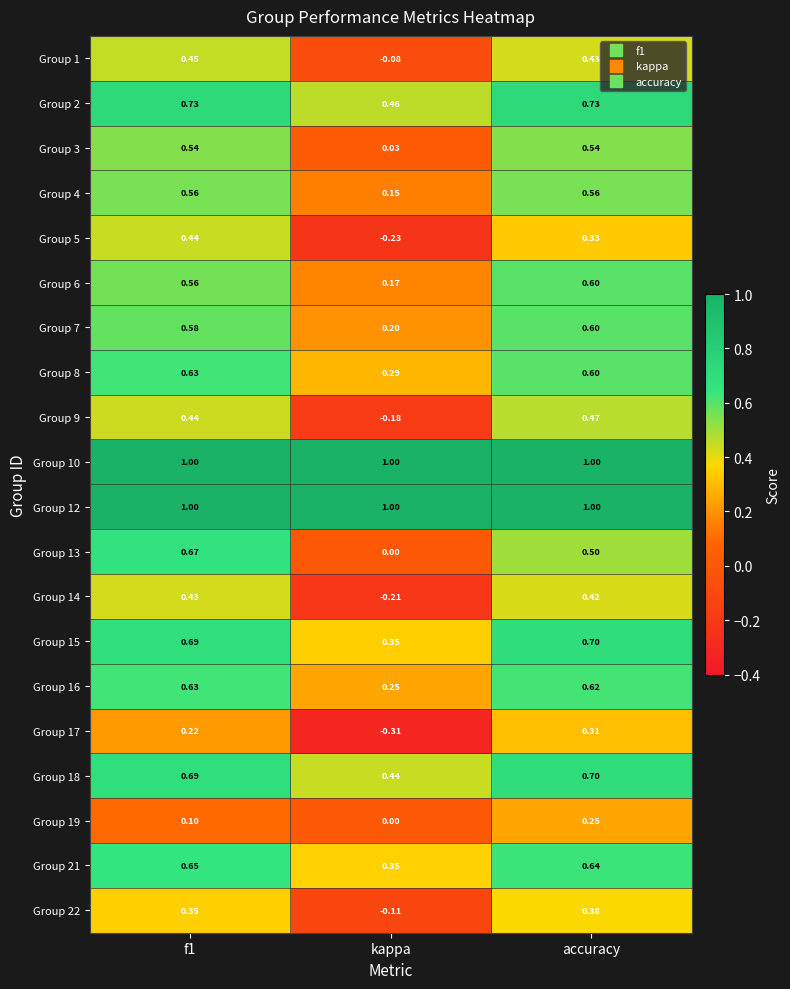

At which category is the sum across all series the highest?

accuracy